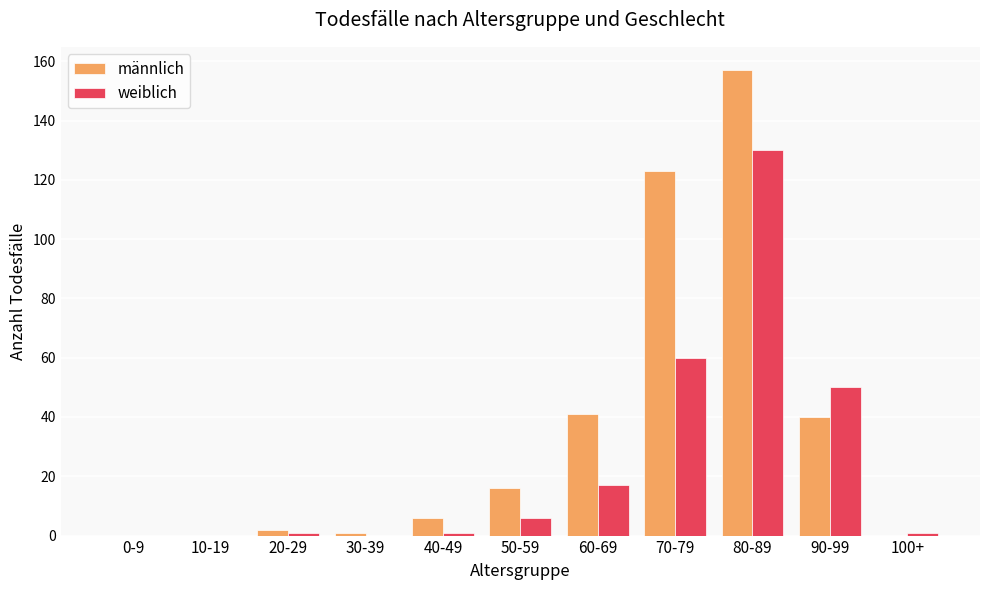

Reading left to right, transcribe all the data shown in this chart.

männlich: 0-9=0	10-19=0	20-29=2	30-39=1	40-49=6	50-59=16	60-69=41	70-79=123	80-89=157	90-99=40	100+=0
weiblich: 0-9=0	10-19=0	20-29=1	30-39=0	40-49=1	50-59=6	60-69=17	70-79=60	80-89=130	90-99=50	100+=1